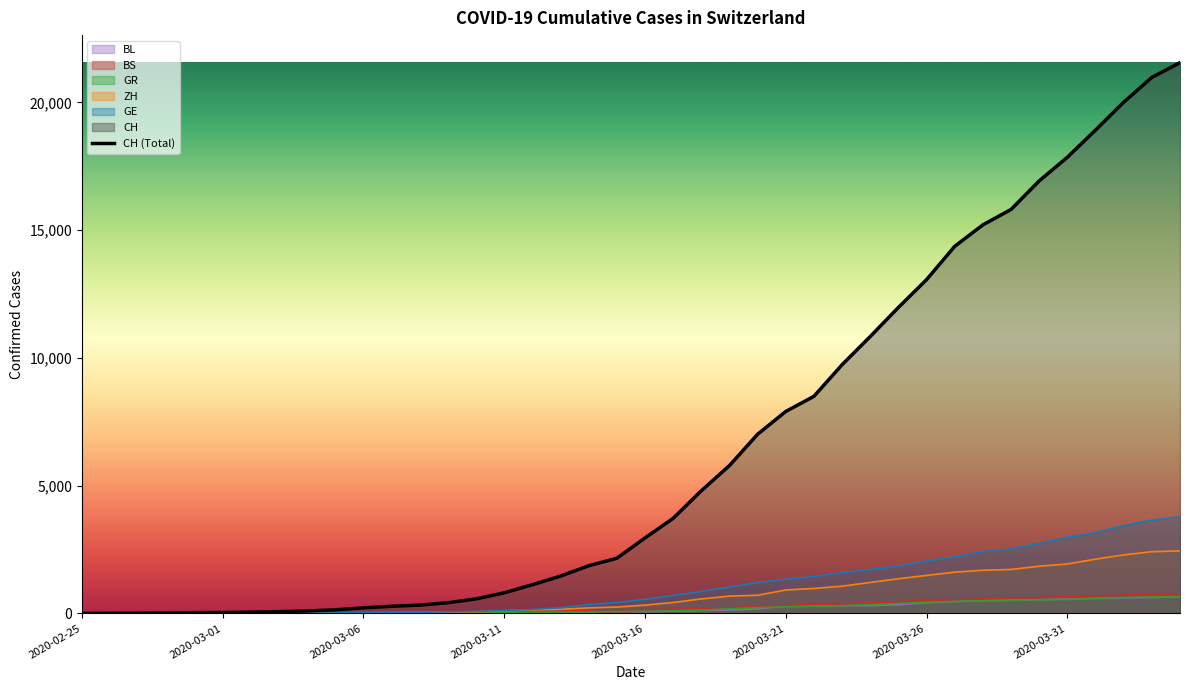

Where does the data first go above 2954?

21